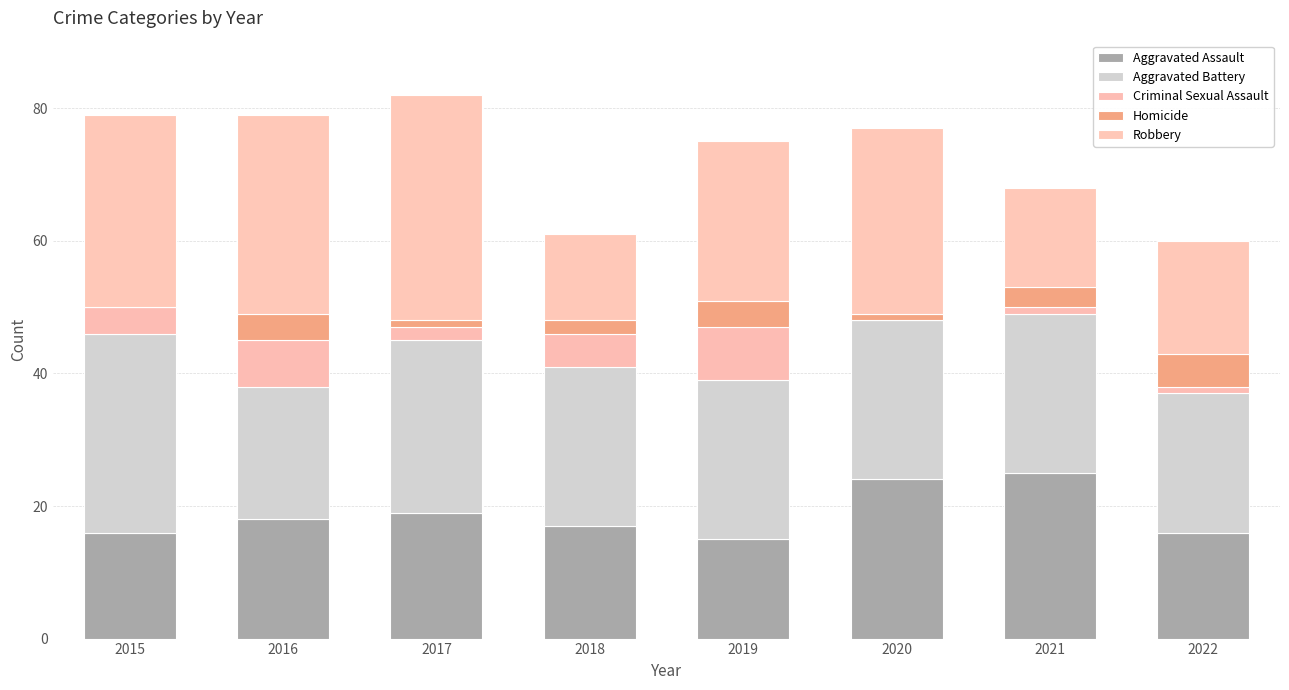

Are the bars horizontal?

No